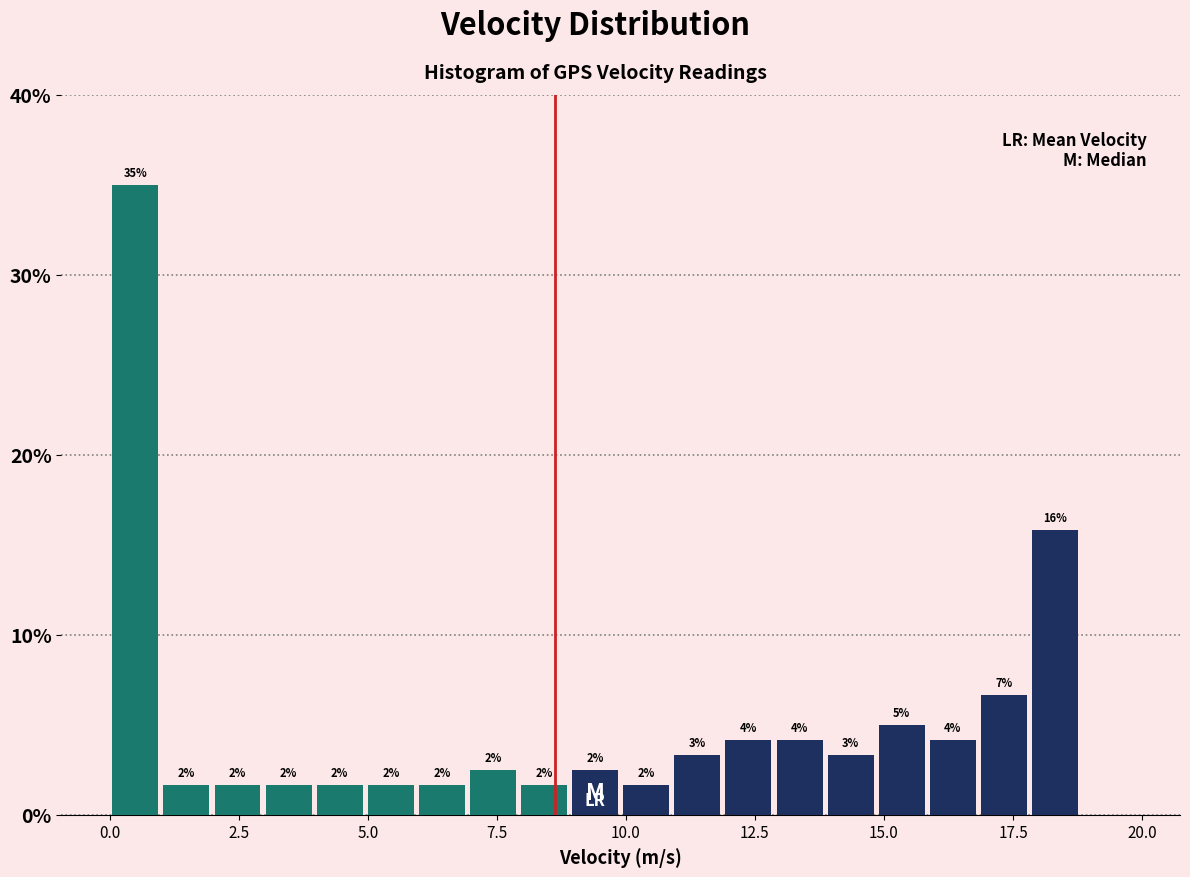

Read against the x-axis, roughly where is the centre of the tallest bar?

0.5